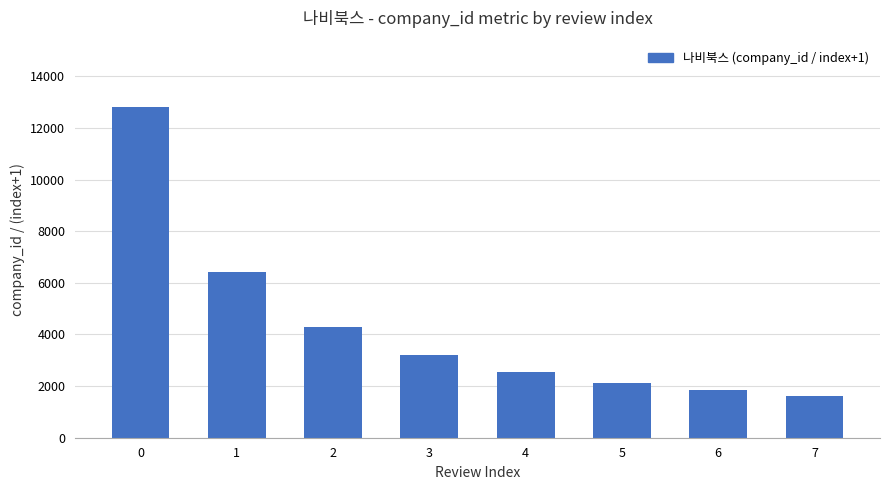

Reading left to right, what are all the values shown in this chart?

0=12822	1=6411	2=4274	3=3206	4=2564	5=2137	6=1832	7=1603